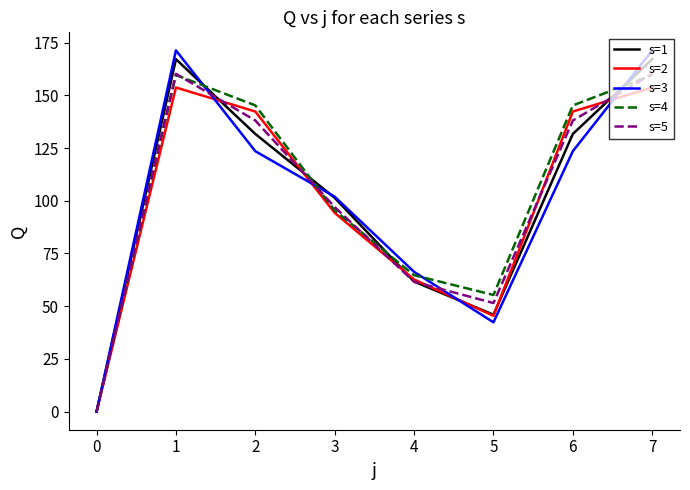

What is the maximum value shown in the chart?

171.3